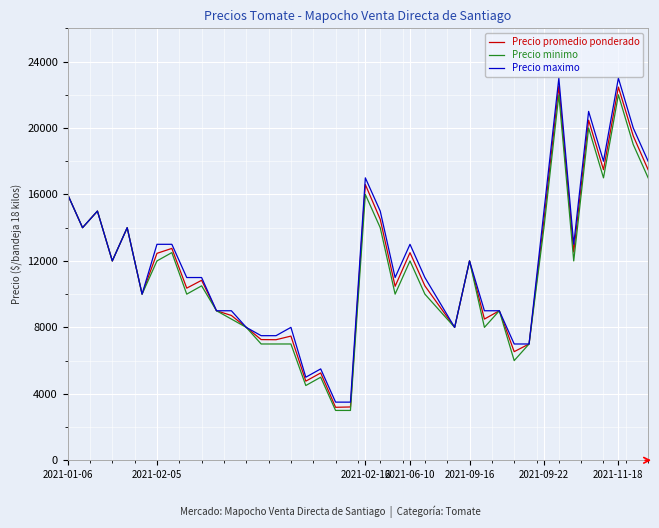

What is the maximum value for Precio maximo?

23000